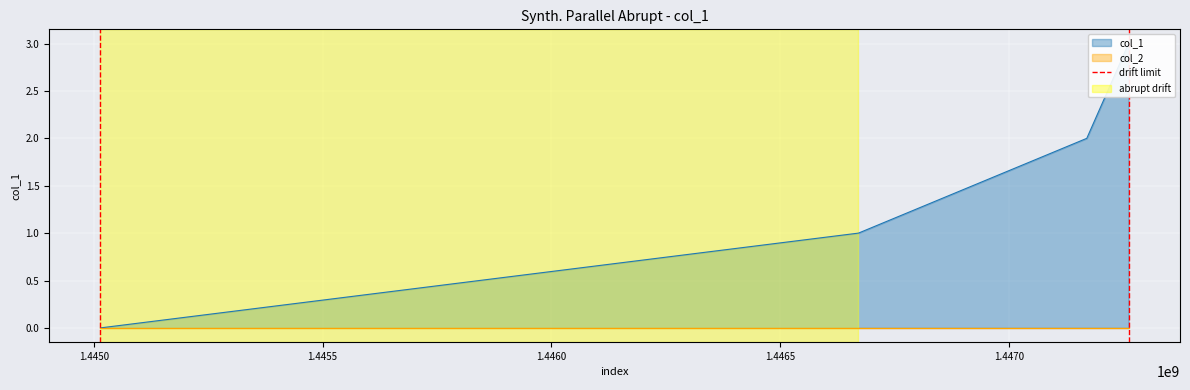

What is the value of the 2nd point from the left?

1